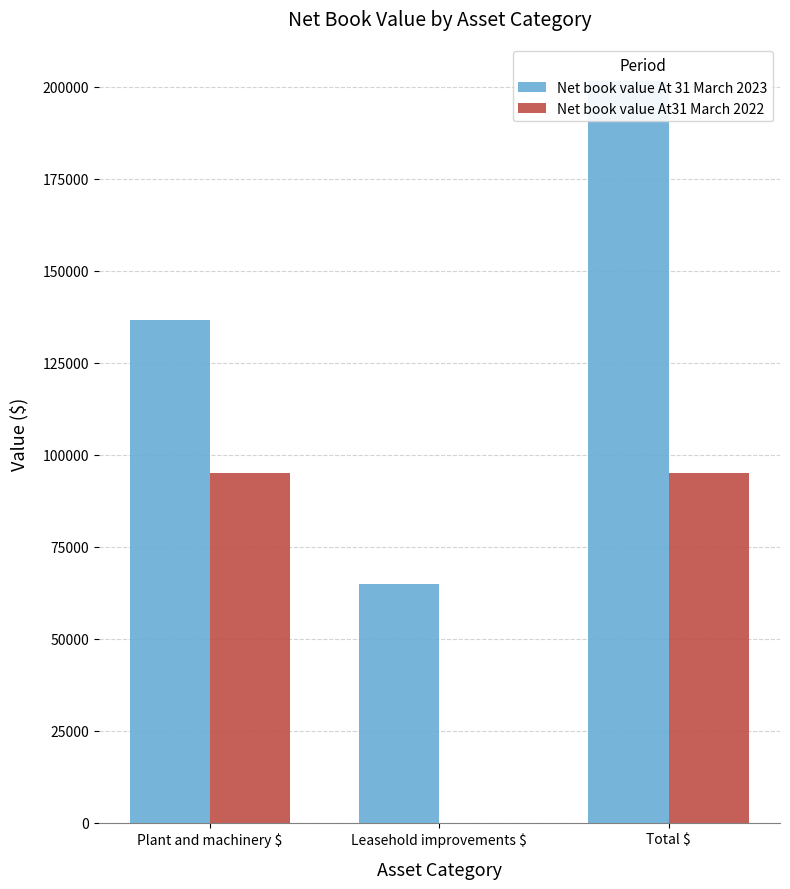

What is the difference between the second highest and minimum values in the Net book value At 31 March 2023 series?

71865